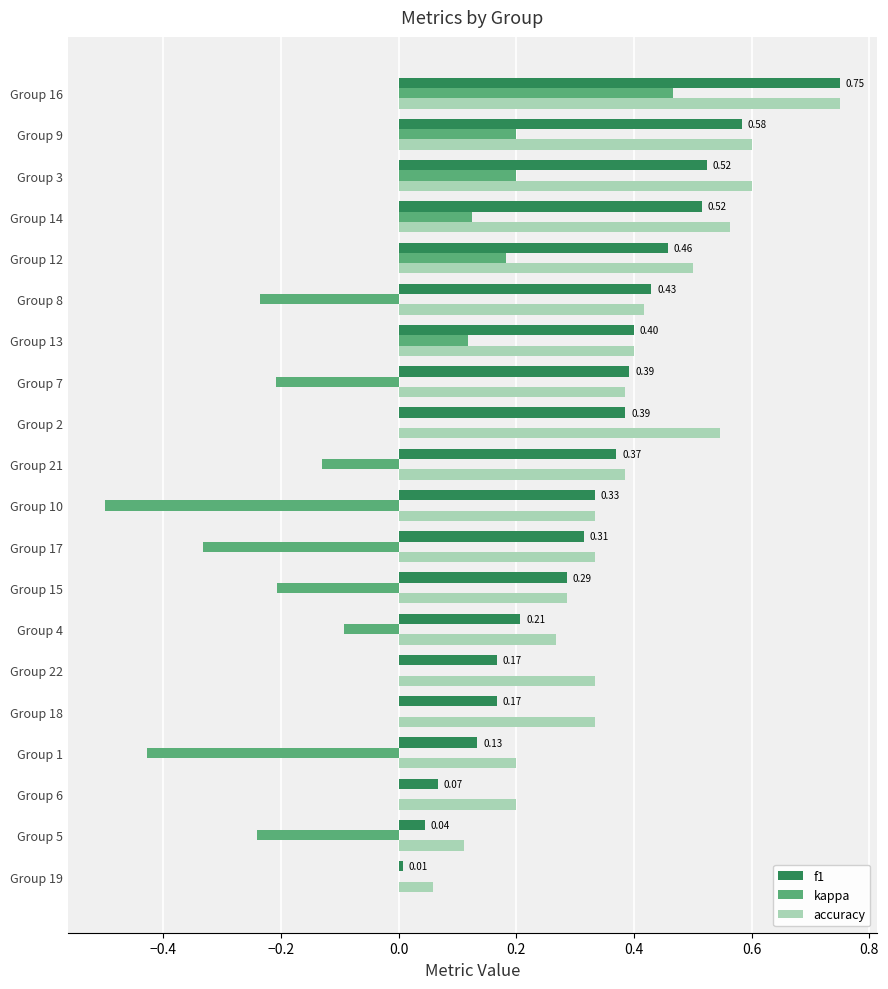

Between Group 8 and Group 9, which series saw the biggest shift?

kappa